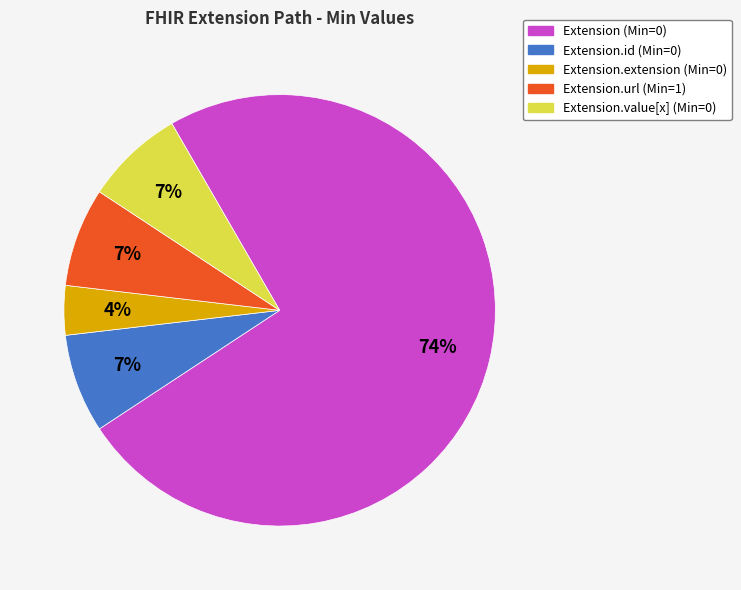

Does any single category account for the majority?

Yes